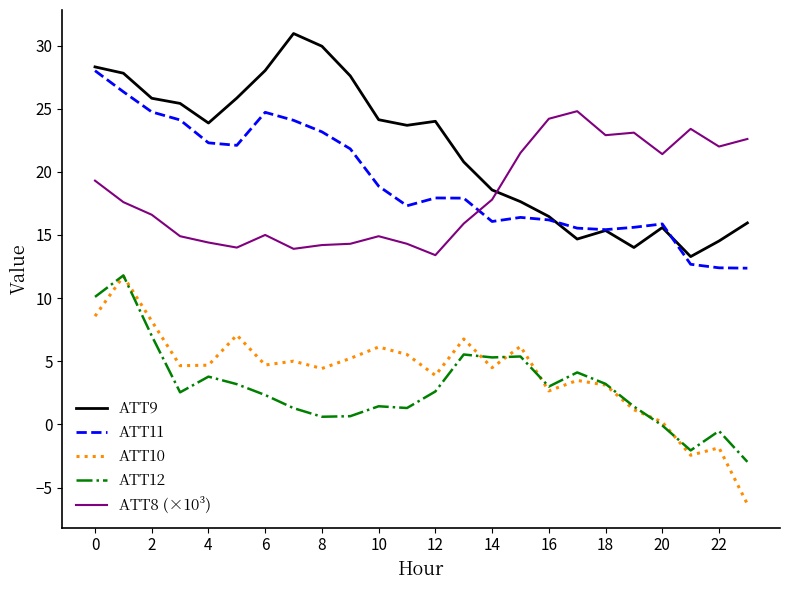

What is the smallest value displayed?

-6.3